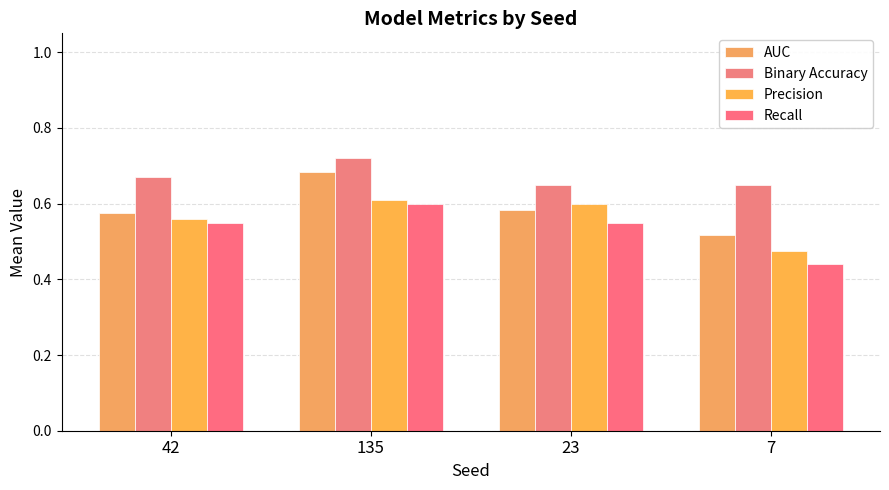

What are all the series names shown in the legend?

AUC, Binary Accuracy, Precision, Recall